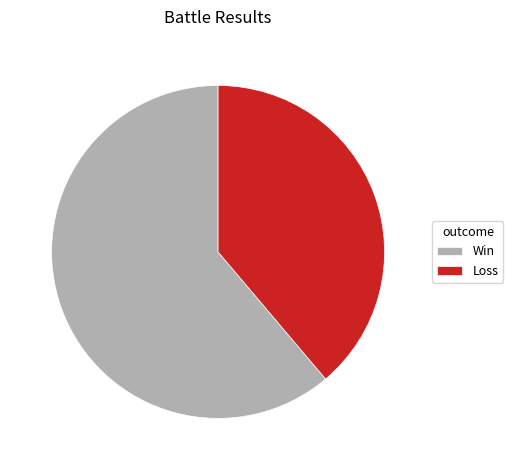

Does Loss account for over 50% of the chart?

No